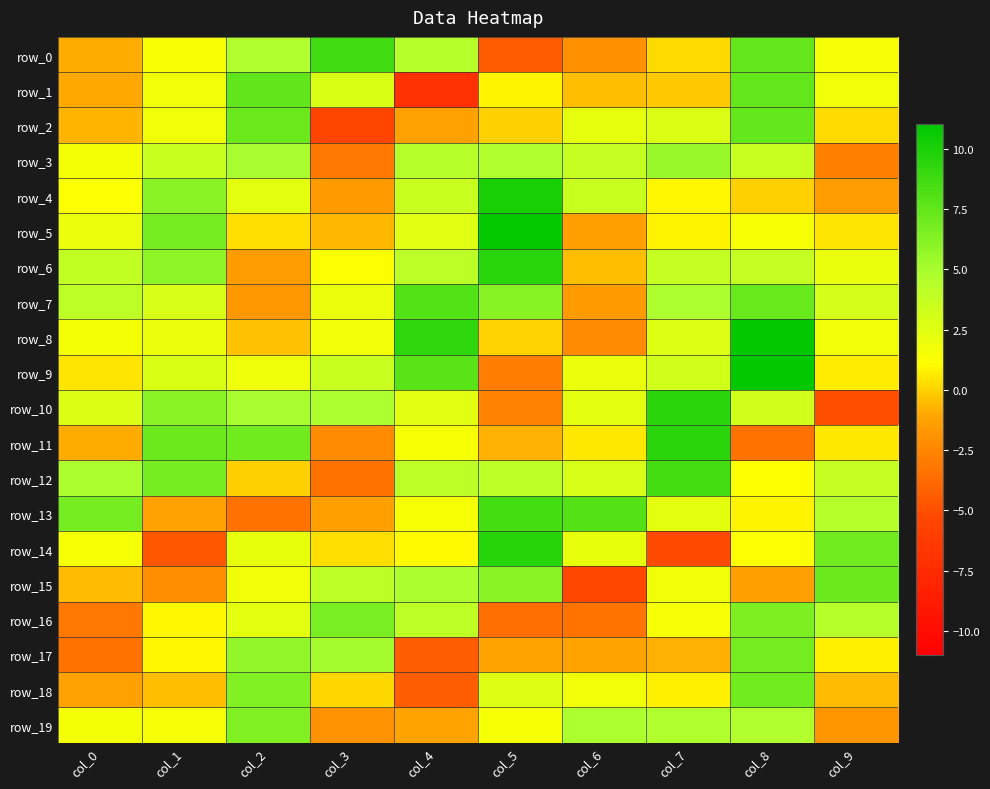

Which series has the largest total across all categories?

row_7